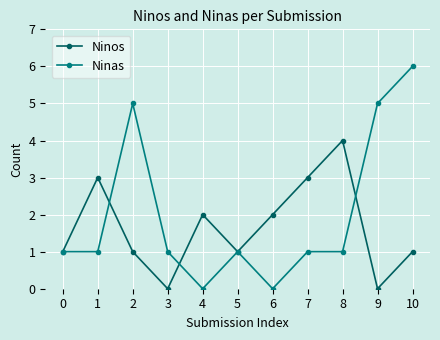

Which series has the largest range (max minus min)?

Ninas